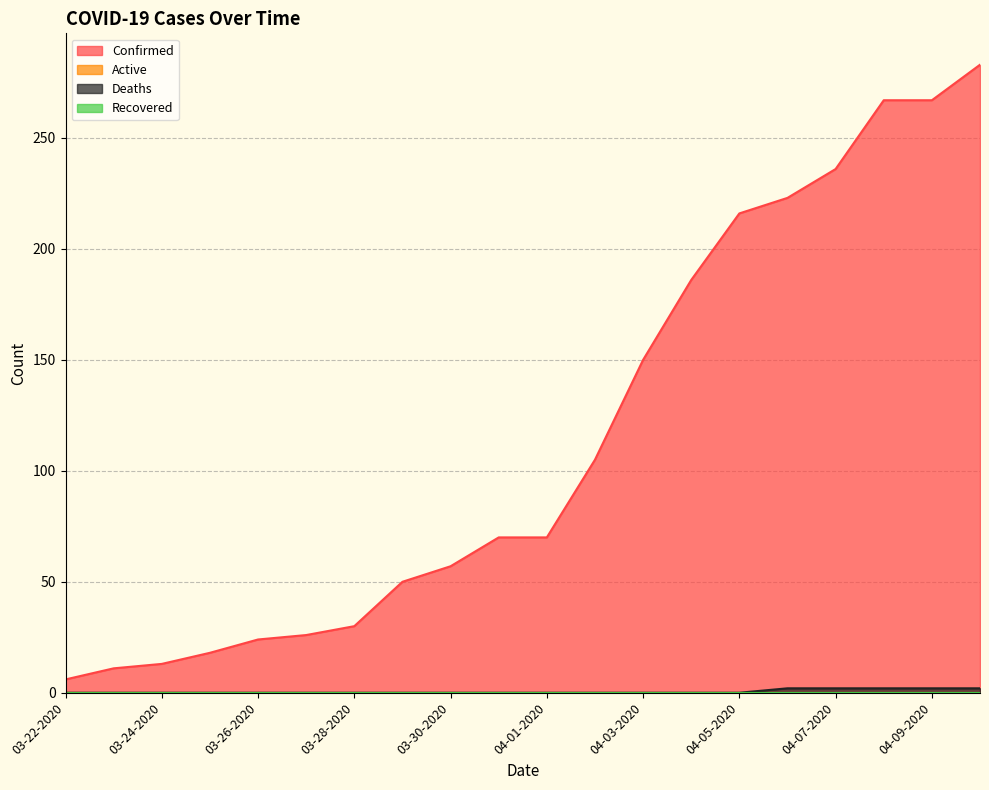

Count the number of categories in the chart.

20